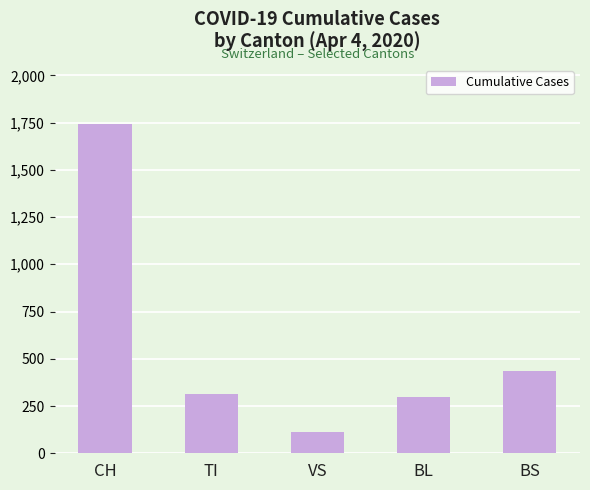

Between TI and VS, which is larger?

TI